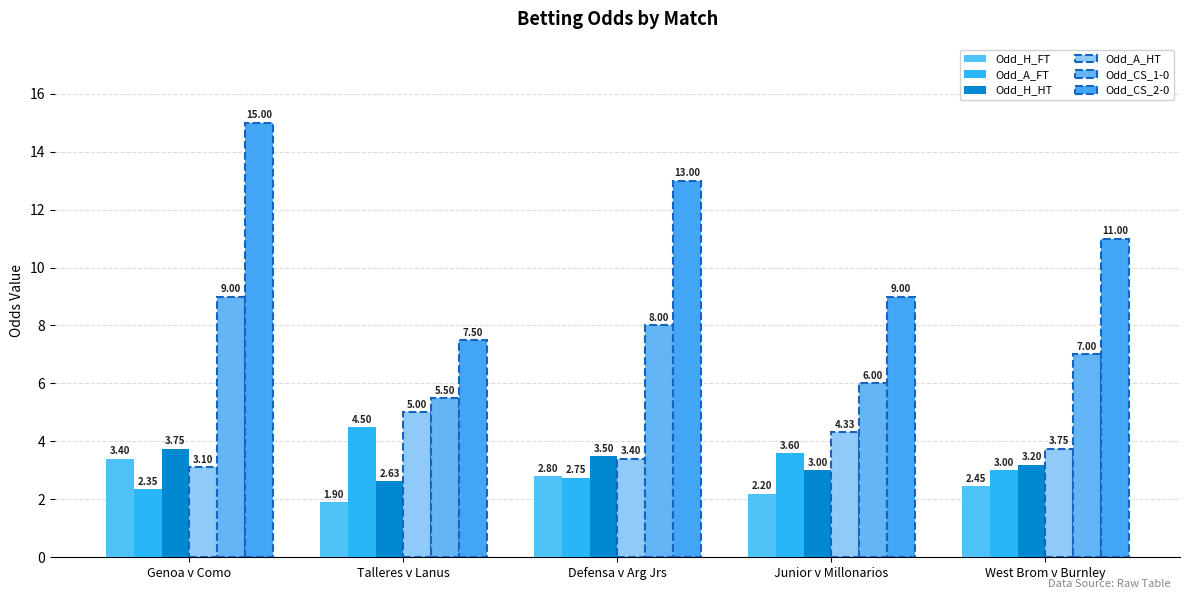

Between Defensa v Arg Jrs and West Brom v Burnley, which series saw the biggest shift?

Odd_CS_2-0